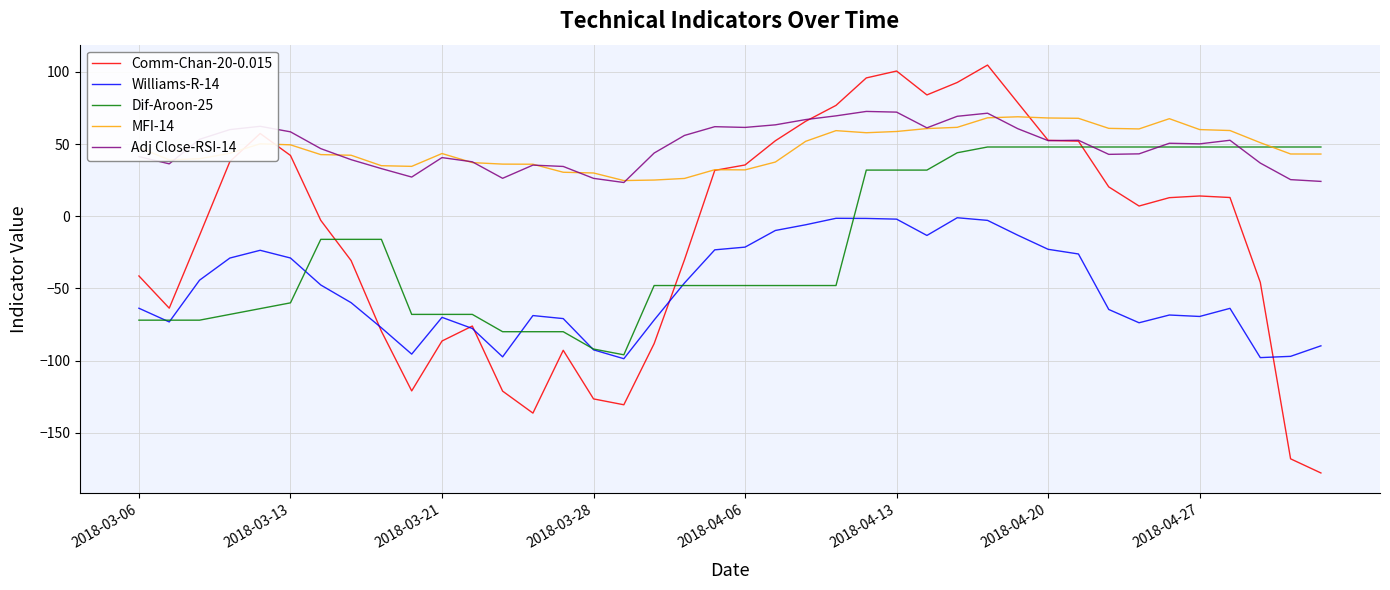

What is the greatest value displayed?

104.8